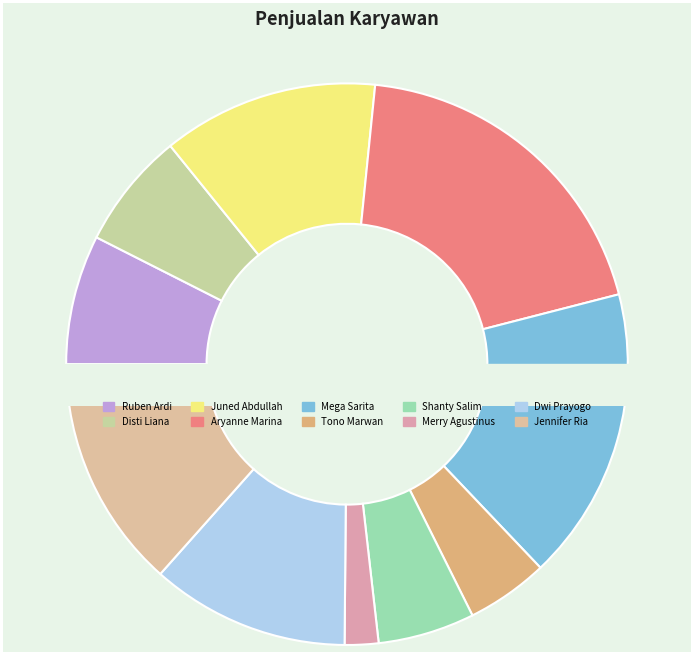

What percentage is the Ruben Ardi slice, to the nearest percent?

7%